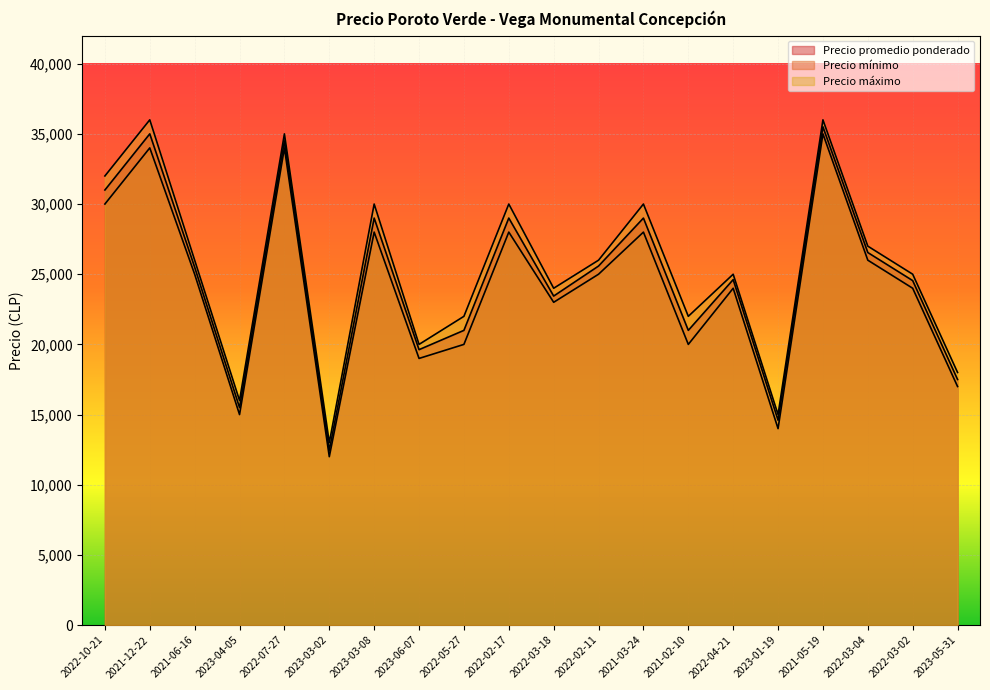

True or false: Precio mínimo and Precio promedio ponderado intersect in this chart.

False